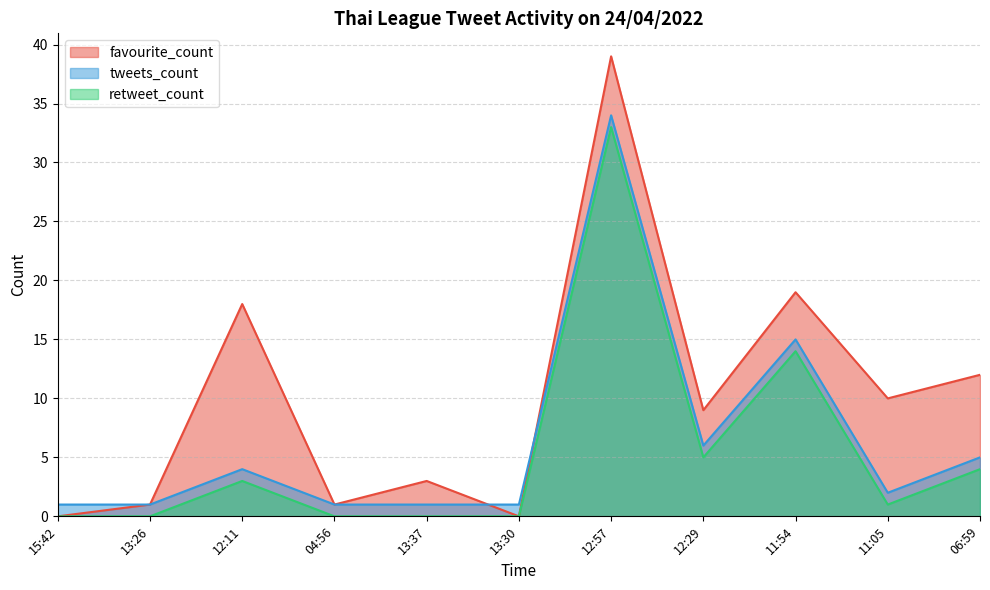

Is it true that retweet_count equals 8 at 12:29?

False